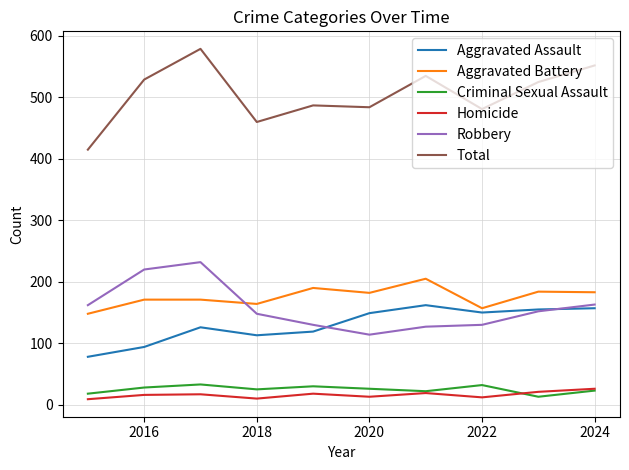

True or false: Total and Aggravated Battery cross at least once.

False